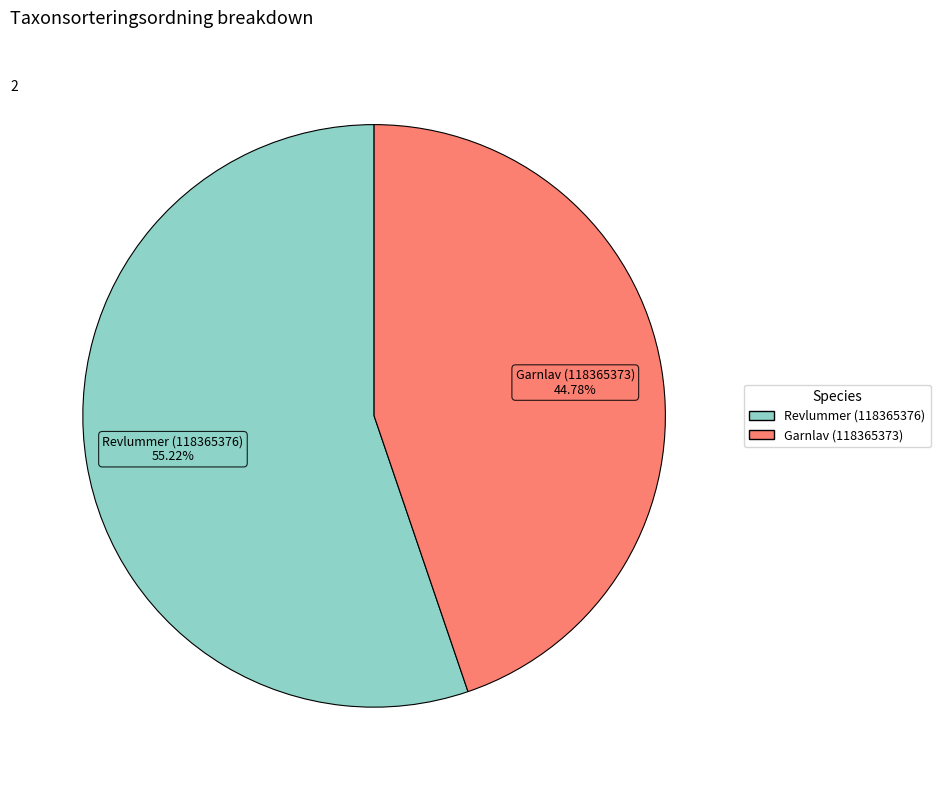

How many segments does this pie chart have?

2